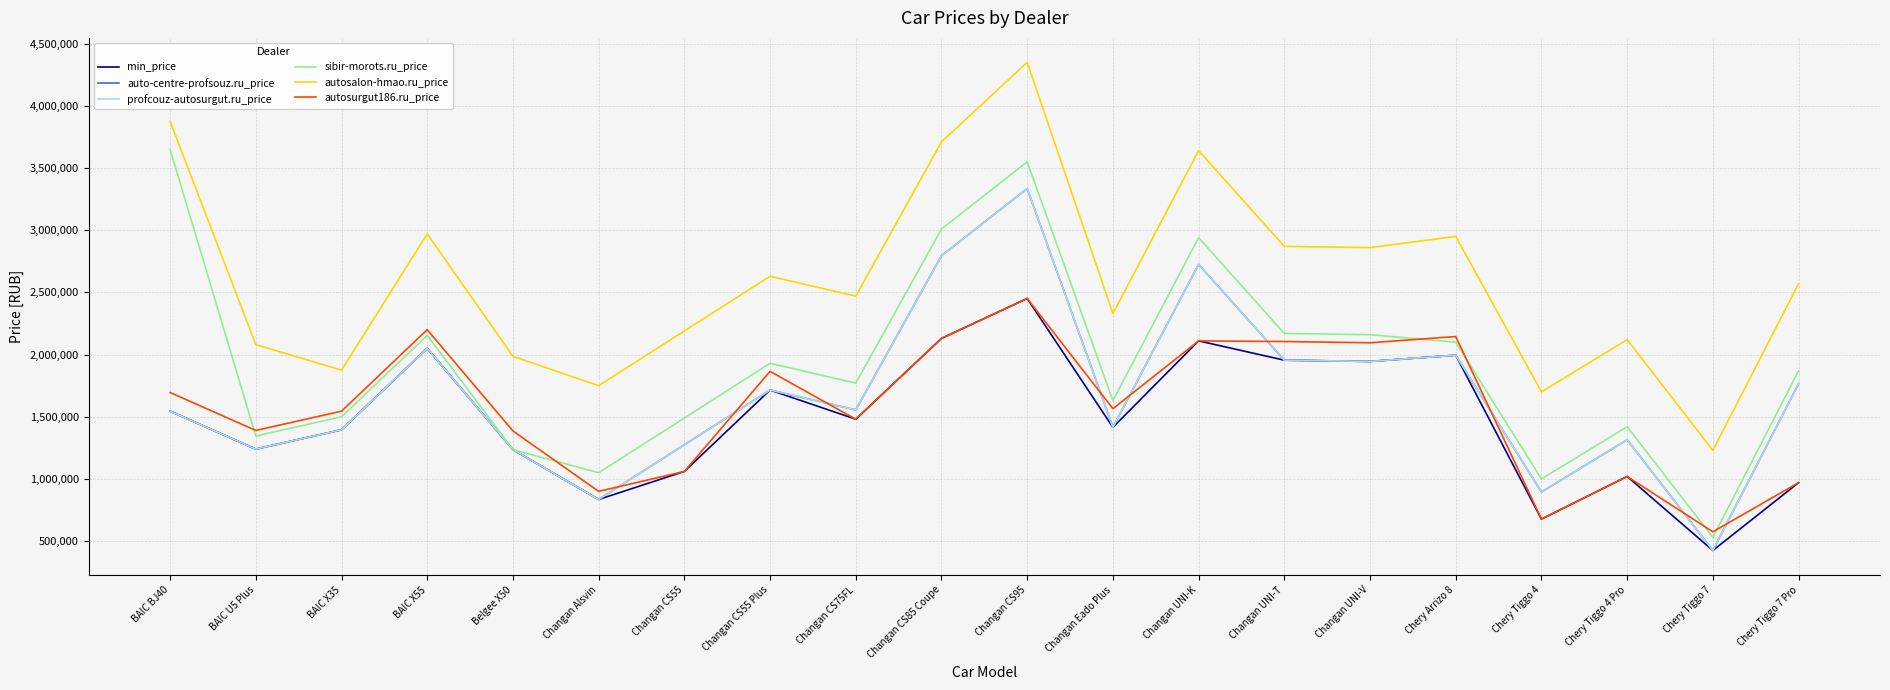

In auto-centre-profsouz.ru_price, how many points are higher than both neighbors (excluding endpoints)?

6